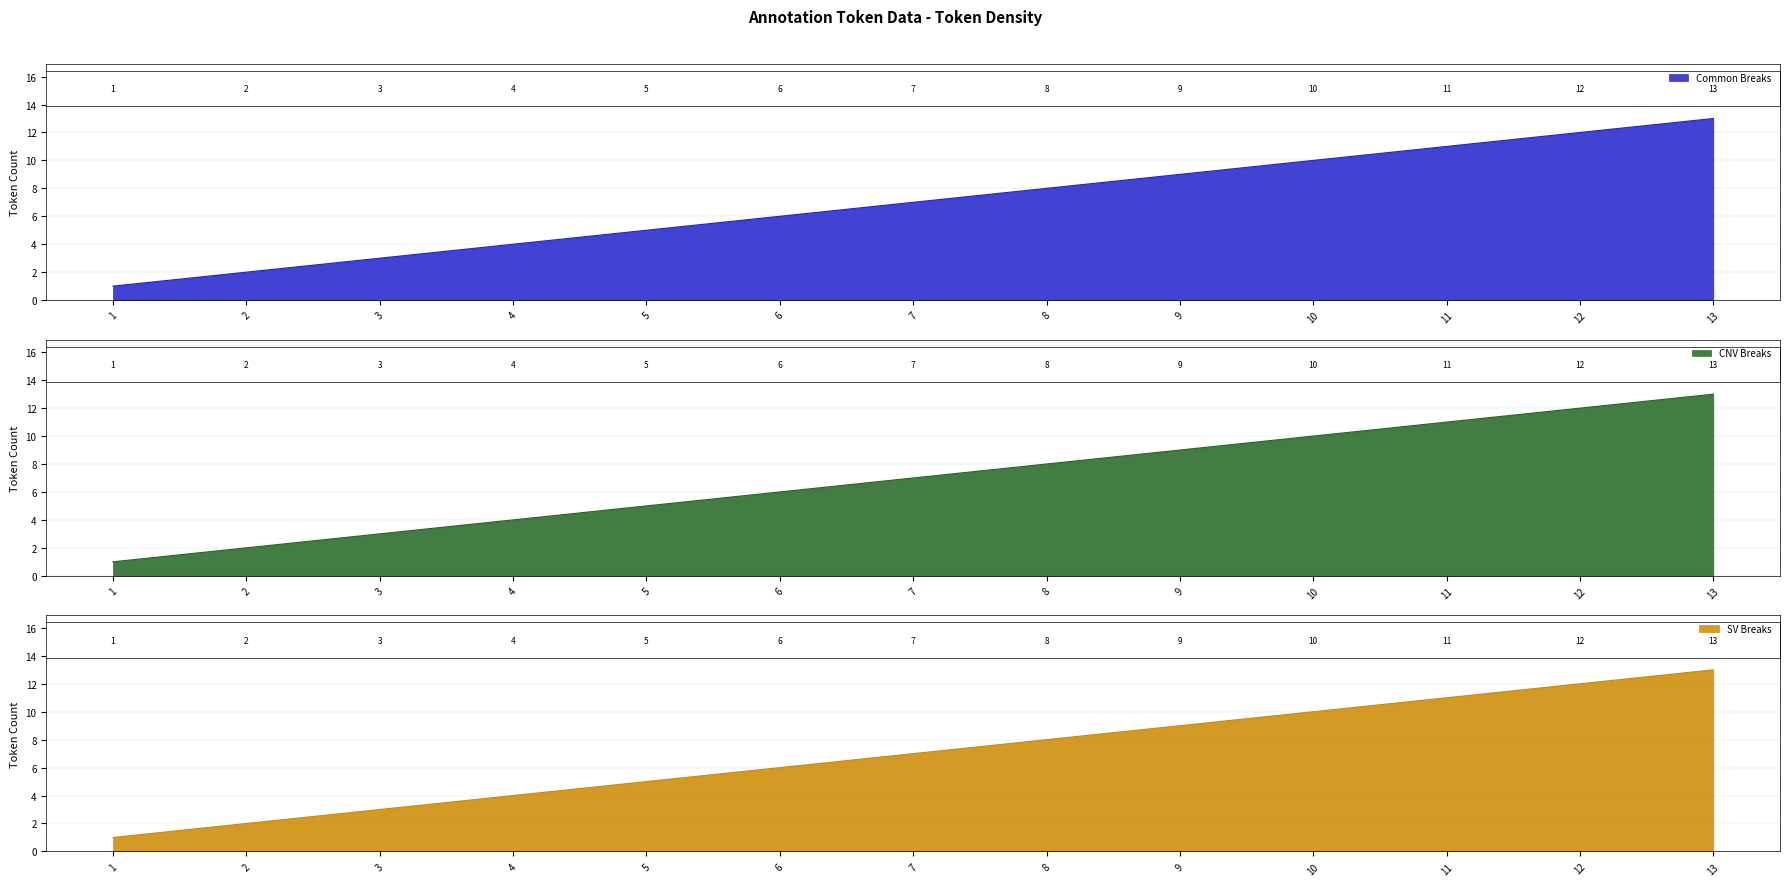

At how many categories does at least one series exceed 4?

9